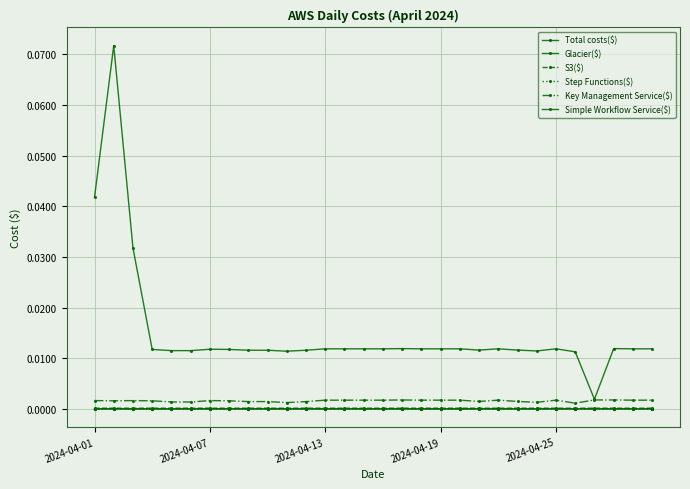

List the series in order of their peak value, lowest first.

Step Functions($), Simple Workflow Service($), Glacier($), S3($), Key Management Service($), Total costs($)